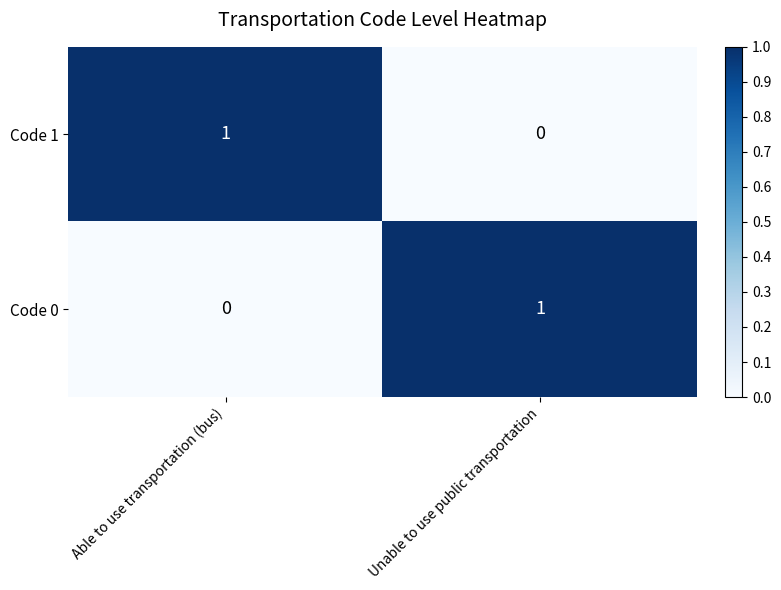

At which label does Code 1 reach its minimum?

Unable to use public transportation